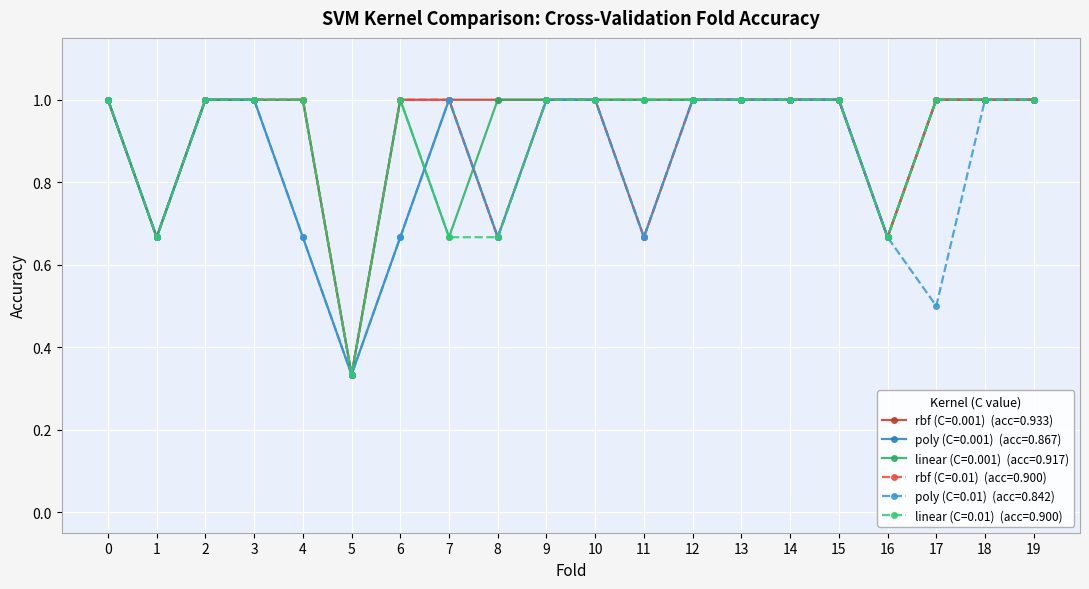

What is the total value across all series at 11?

5.0